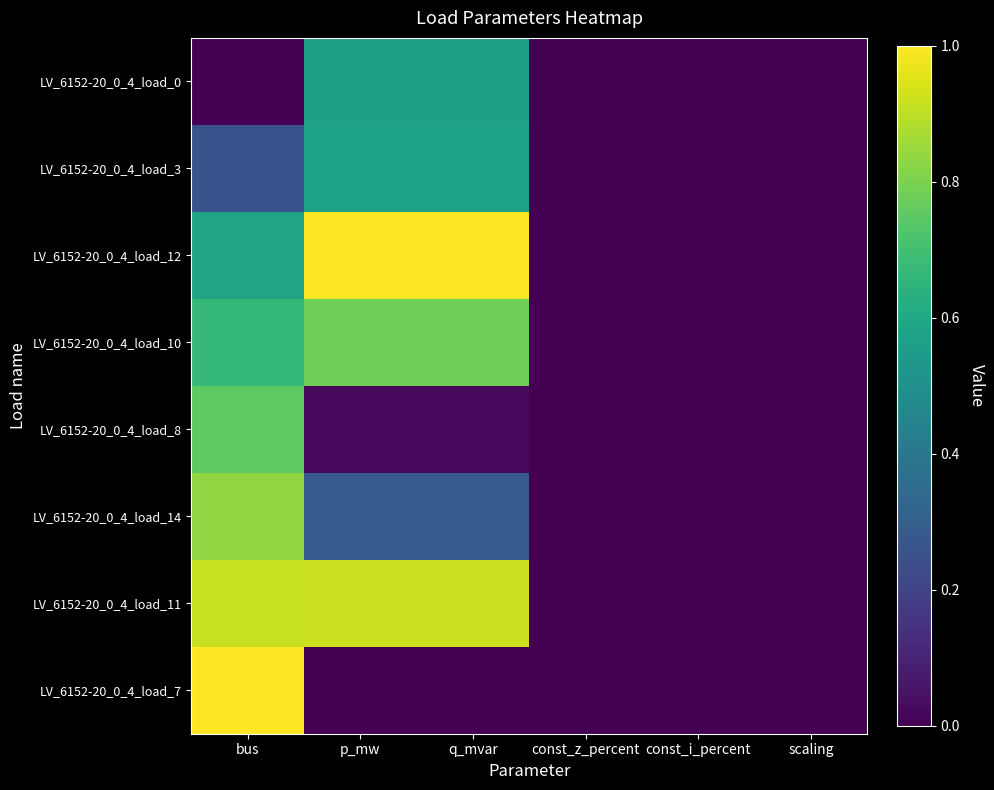

How many categories are shown in the chart?

6